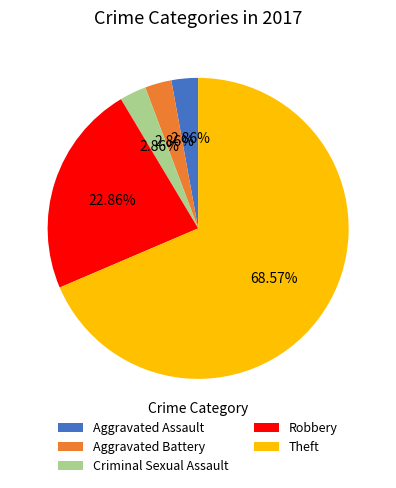

To the nearest percent, what portion does Robbery represent?

23%